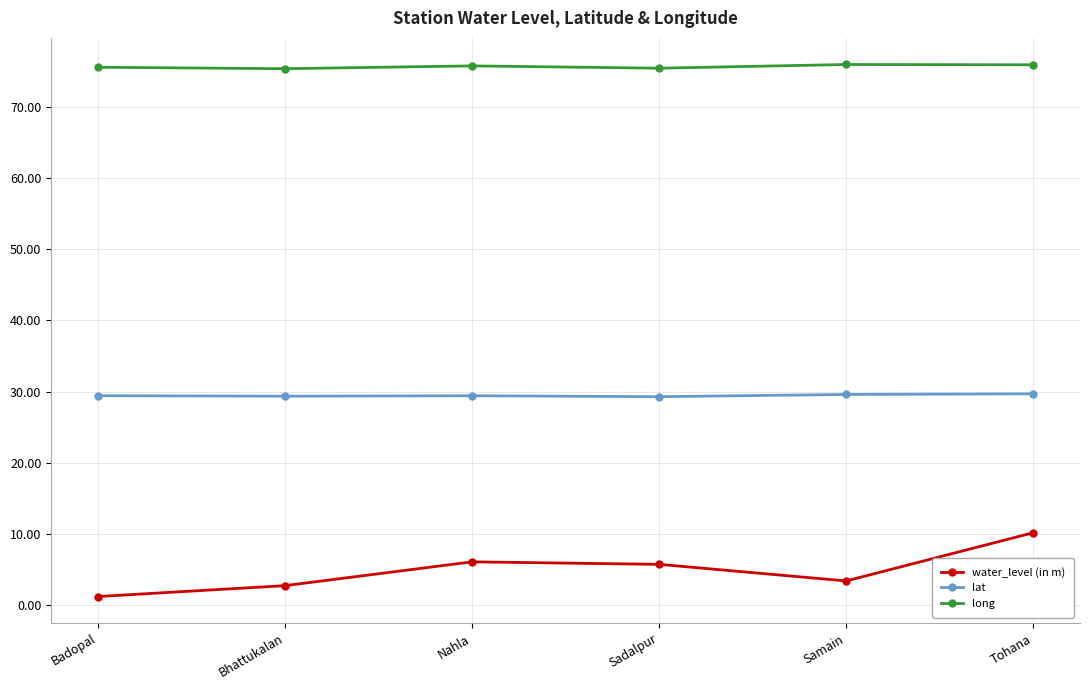

What is the total value across all series at Nahla?

111.3